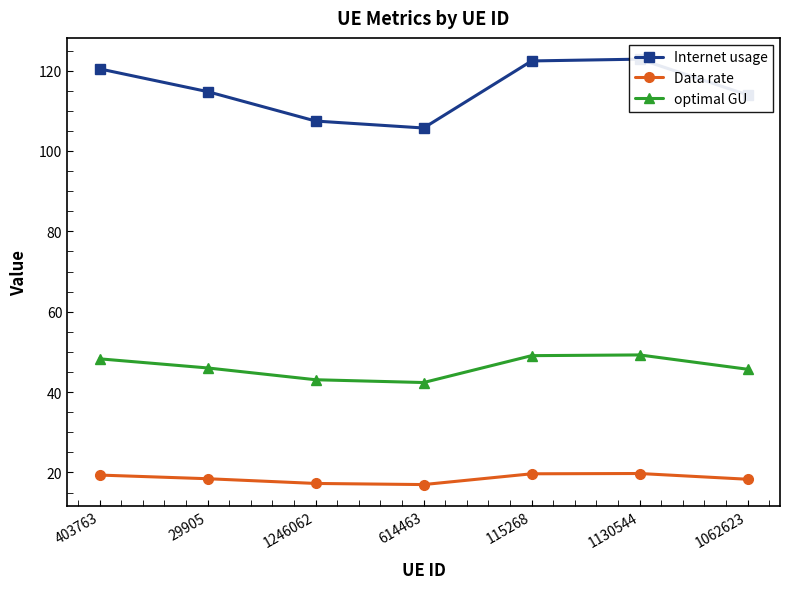

List the series in order of their peak value, lowest first.

Data rate, optimal GU, Internet usage